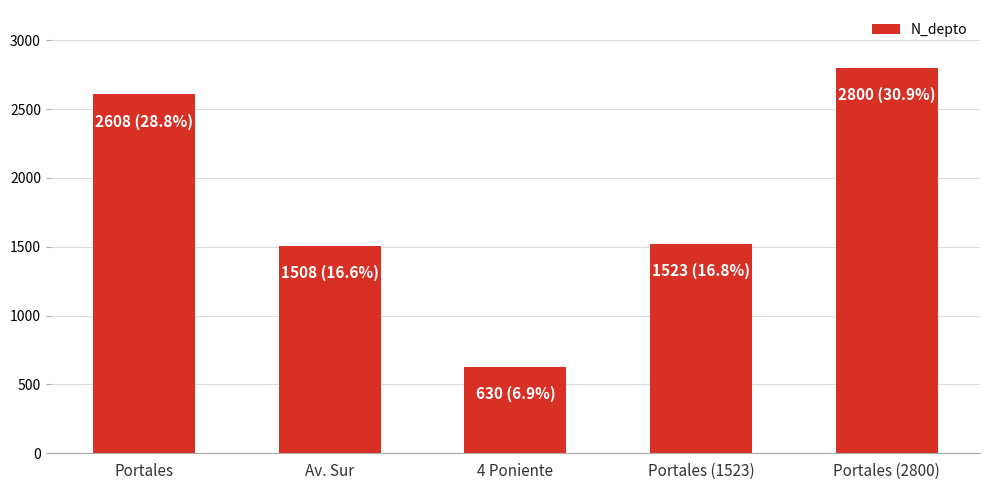

At which category does the chart reach its peak across all series?

Portales (2800)